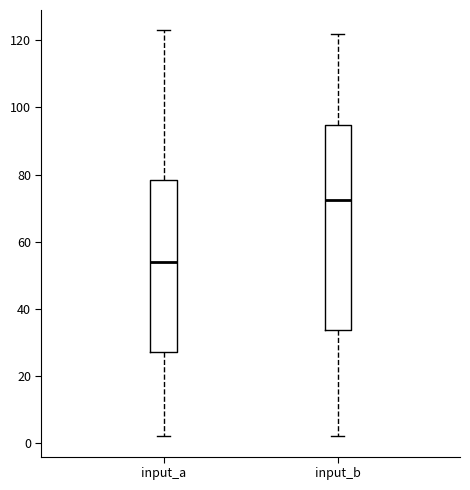

Reading left to right, transcribe this box plot: for each box, give where its median line is, the range the box spans, and where its two whiskers end, as read against the y-axis. The values are not printed on the chart, so give them approximately, as read against the axis.

input_a: median 54, box 28 to 78, whiskers 2 to 124
input_b: median 72, box 34 to 94, whiskers 2 to 122